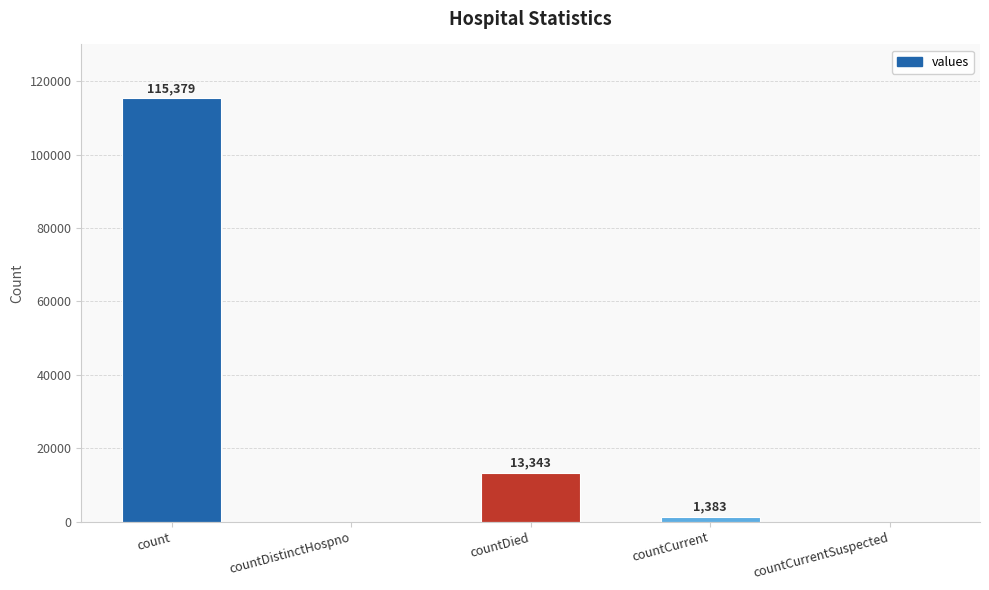

Reading right to left, transcribe all the data shown in this chart.

countCurrentSuspected=0	countCurrent=1383	countDied=13343	countDistinctHospno=0	count=115379